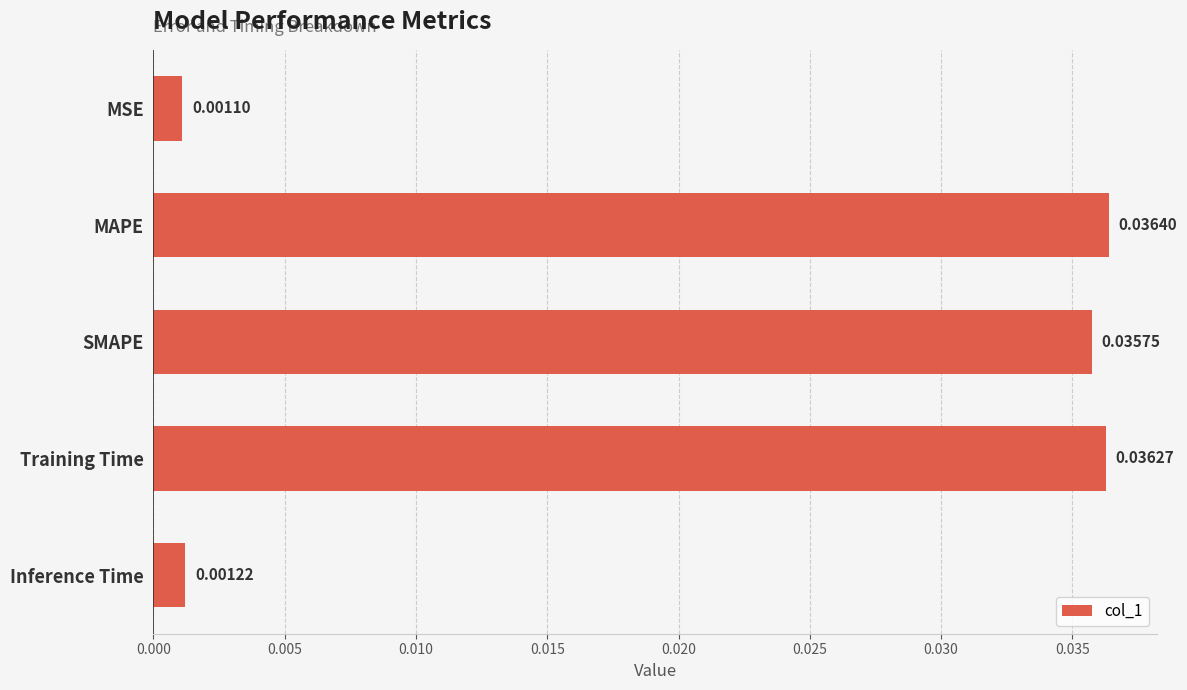

Rank the categories by value from lowest to highest.

MSE, Inference Time, SMAPE, Training Time, MAPE